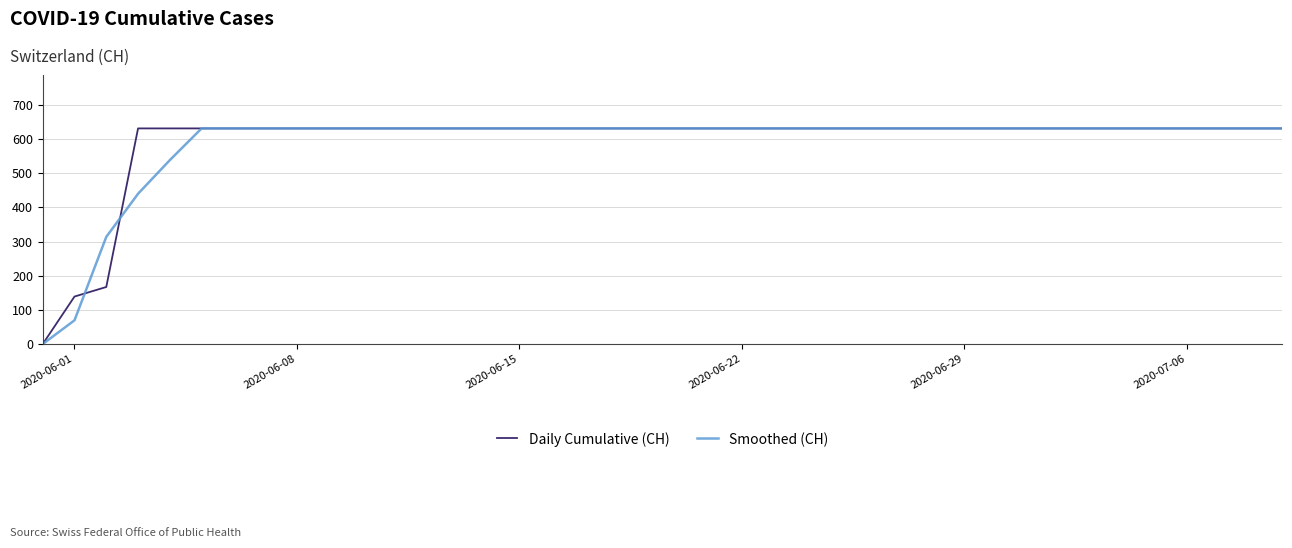

True or false: Smoothed (CH) and Daily Cumulative (CH) intersect in this chart.

True